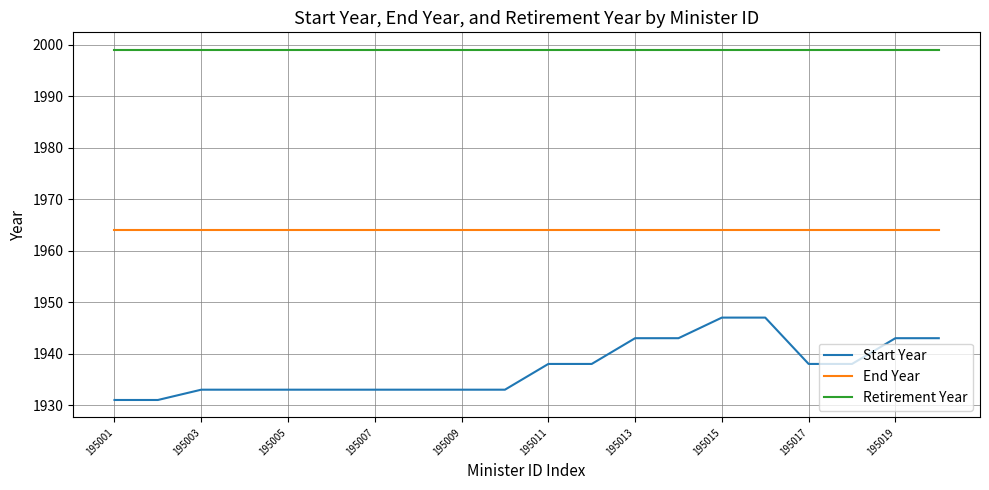

Which series has the largest total across all categories?

Retirement Year